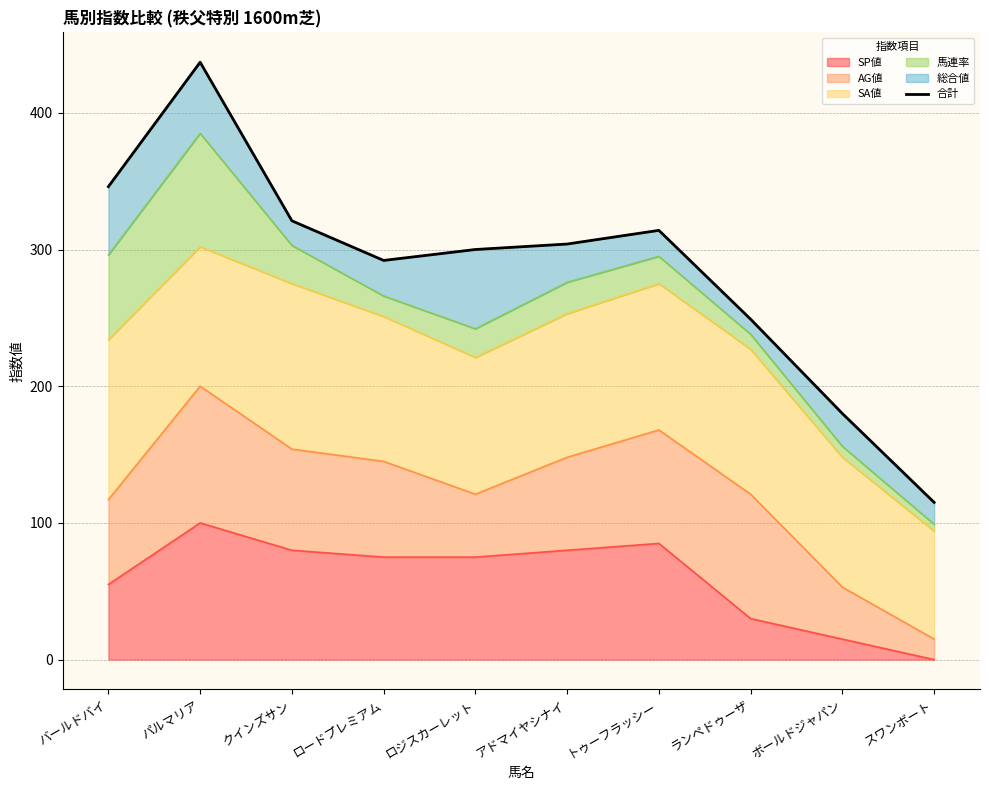

What is the average value?

286